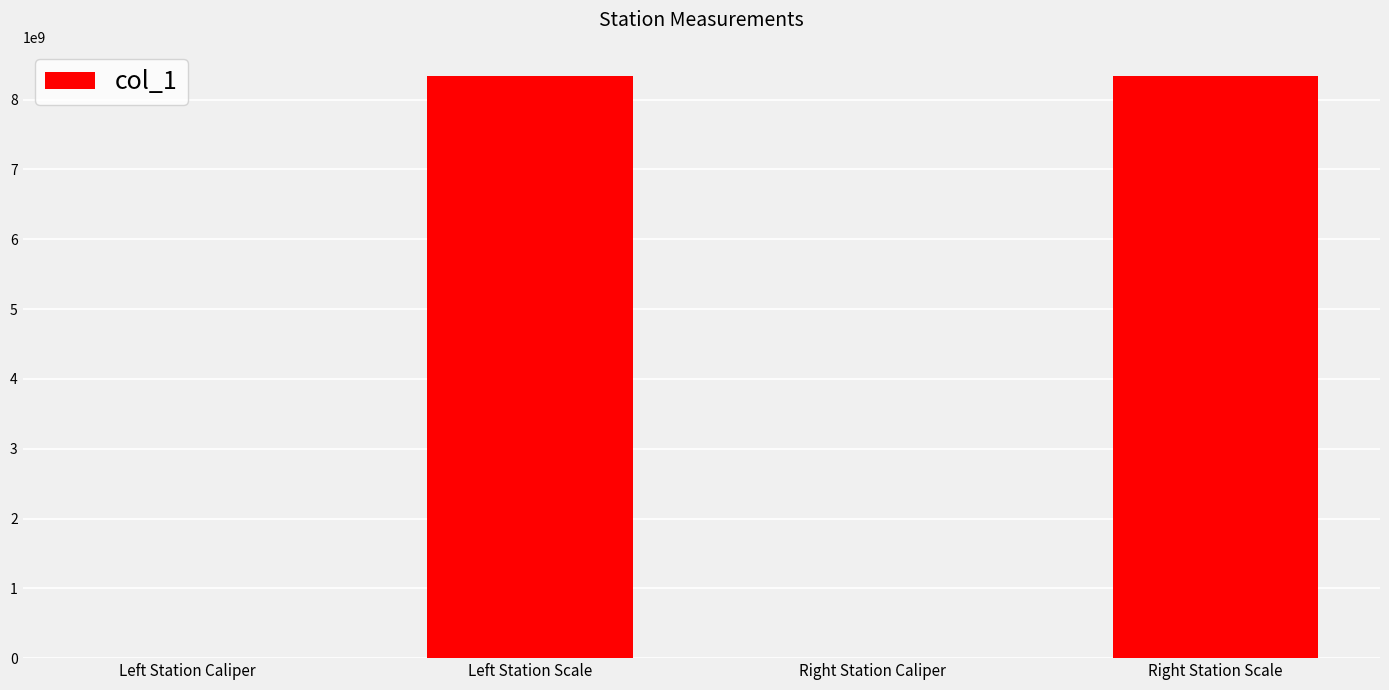

At which label is the value closest to 4170110514?

Right Station Caliper